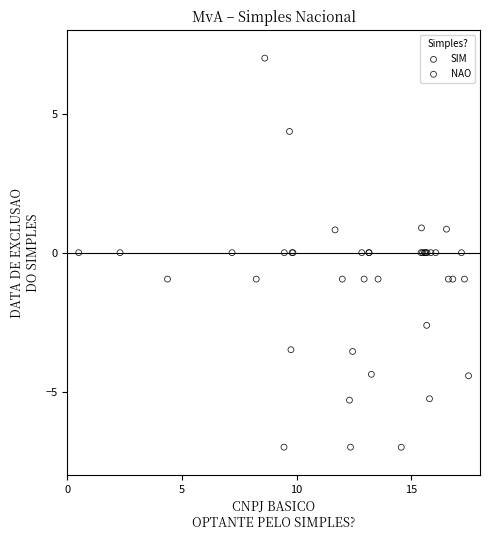

Which series reaches the minimum Y coordinate?

NAO